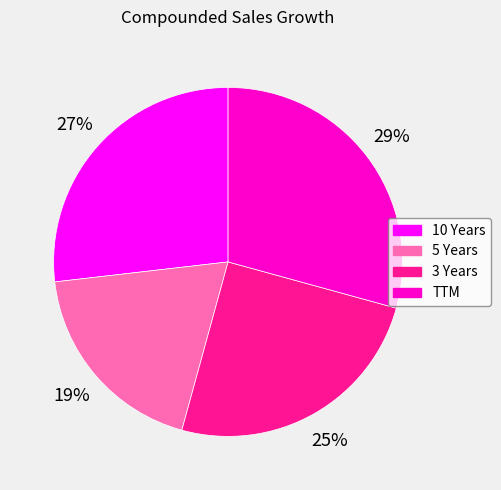

To the nearest percent, what percentage of the pie is TTM?

29%